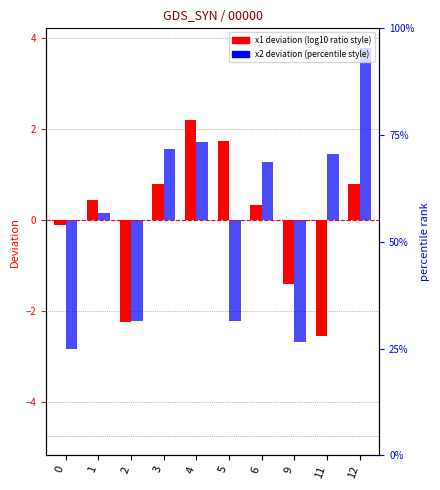

Reading left to right, extract all data points from this chart.

x1 deviation: 0=-0.1	1=0.4	2=-2.2	3=0.8	4=2.2	5=1.7	6=0.3	9=-1.4	11=-2.5	12=0.8
x2 deviation: 0=-2.8	1=0.2	2=-2.2	3=1.6	4=1.7	5=-2.2	6=1.3	9=-2.7	11=1.5	12=3.8